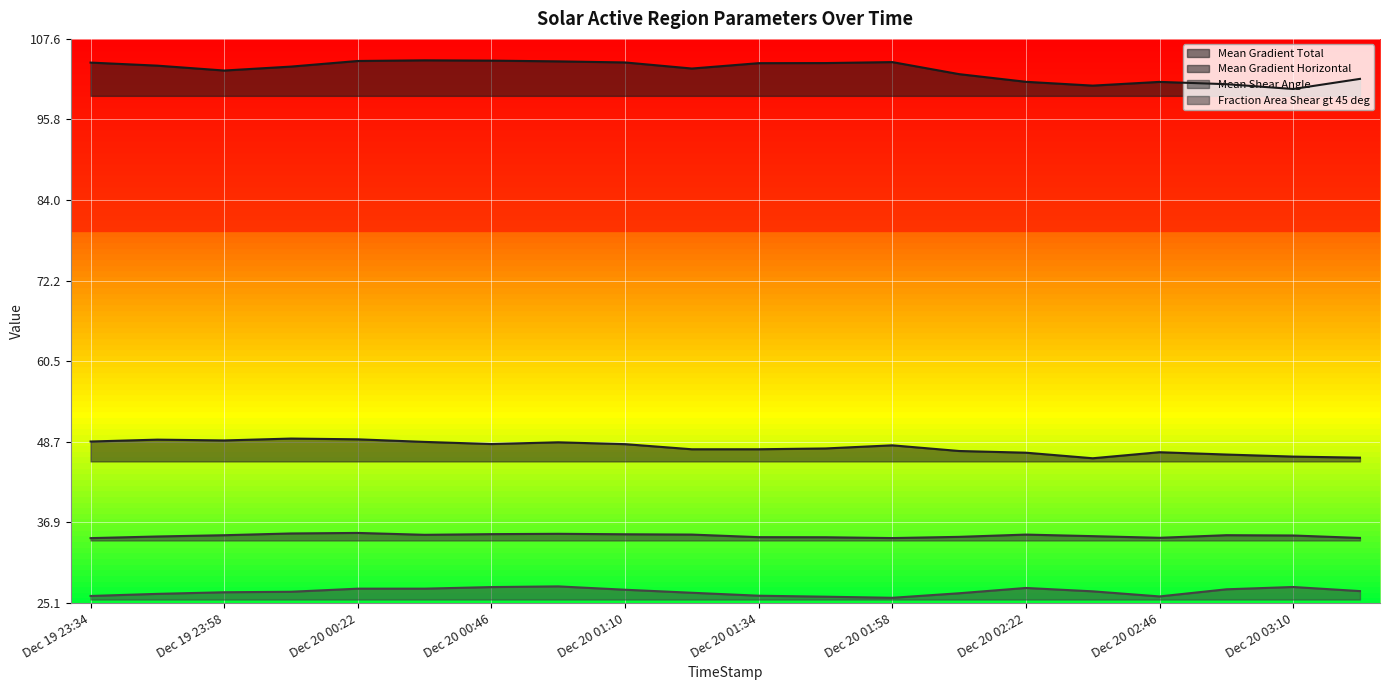

True or false: Mean Shear Angle and Fraction Area Shear gt 45 deg cross at least once.

False